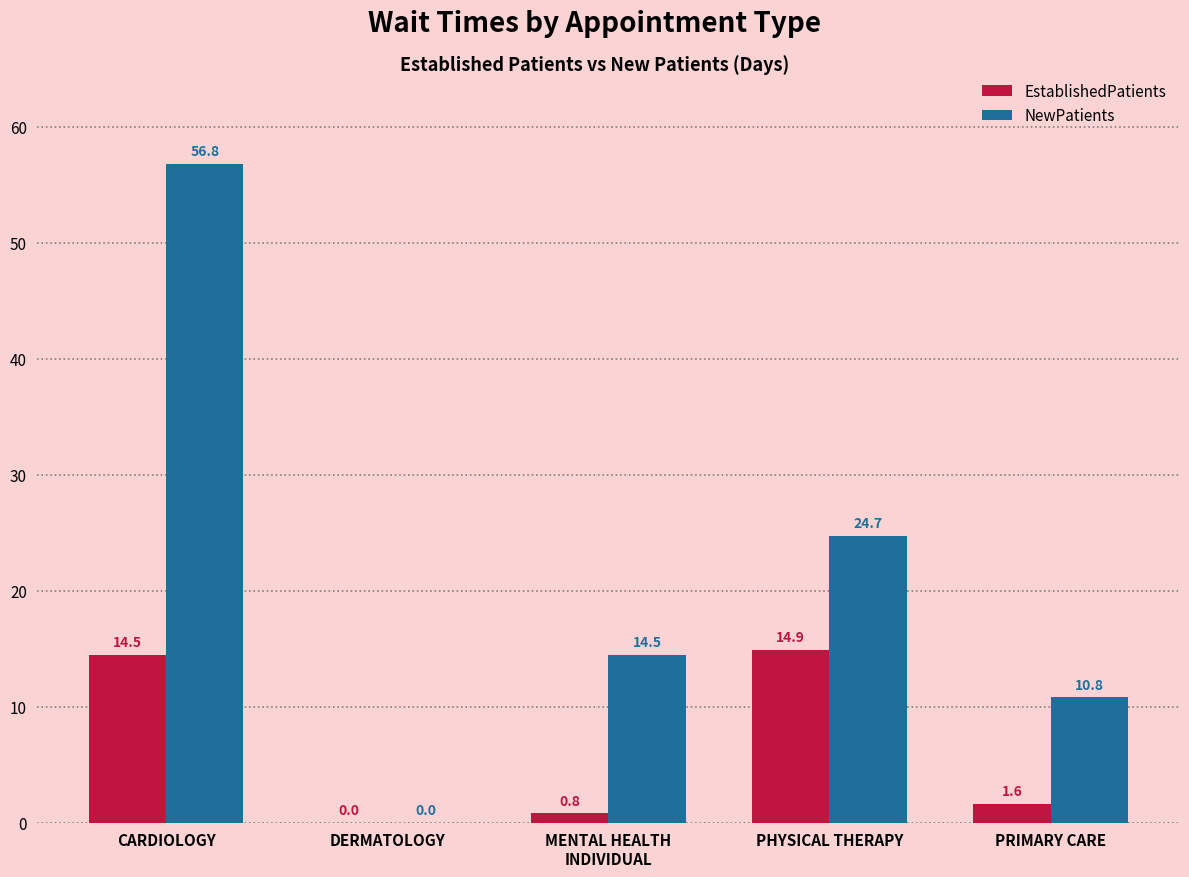

What is the sum of the NewPatients values at CARDIOLOGY and PHYSICAL THERAPY?

81.5